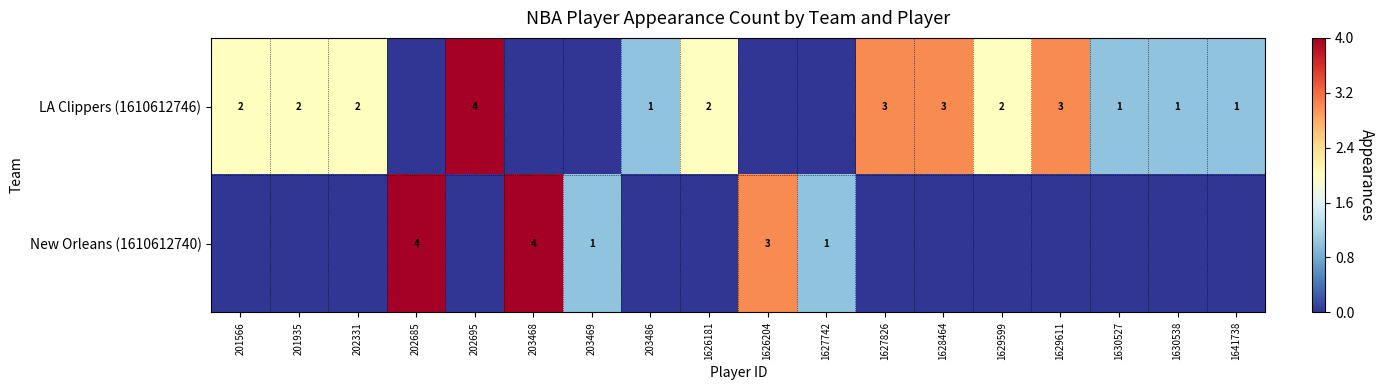

At which category is the sum across all series the highest?

202685